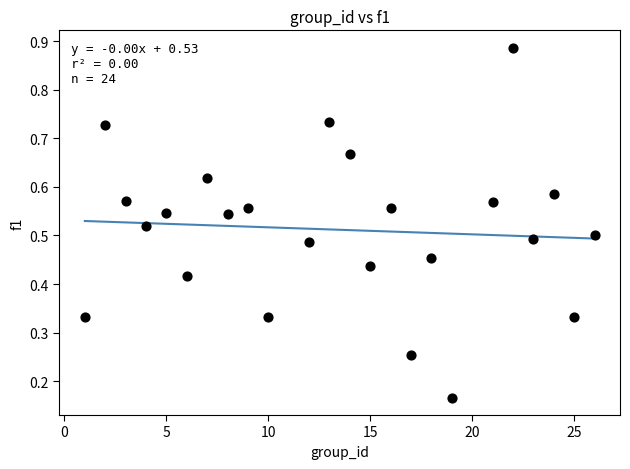

What is the range of X values (max minus min)?

25.0